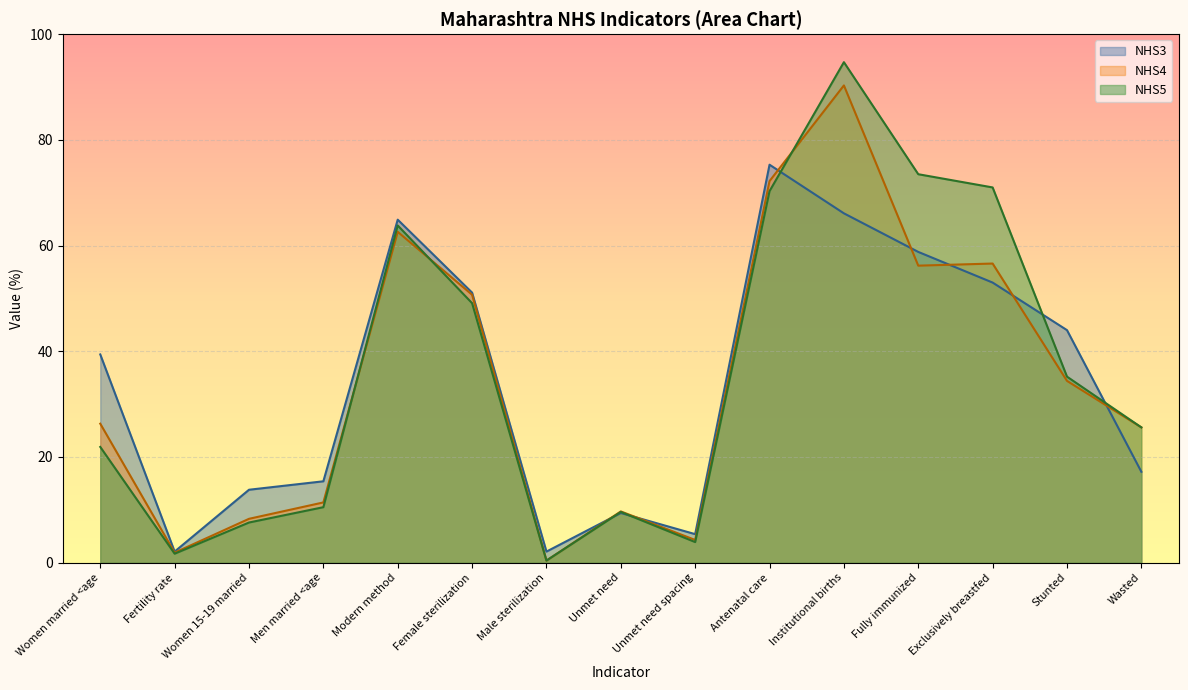

At which category is the sum across all series the highest?

Institutional births